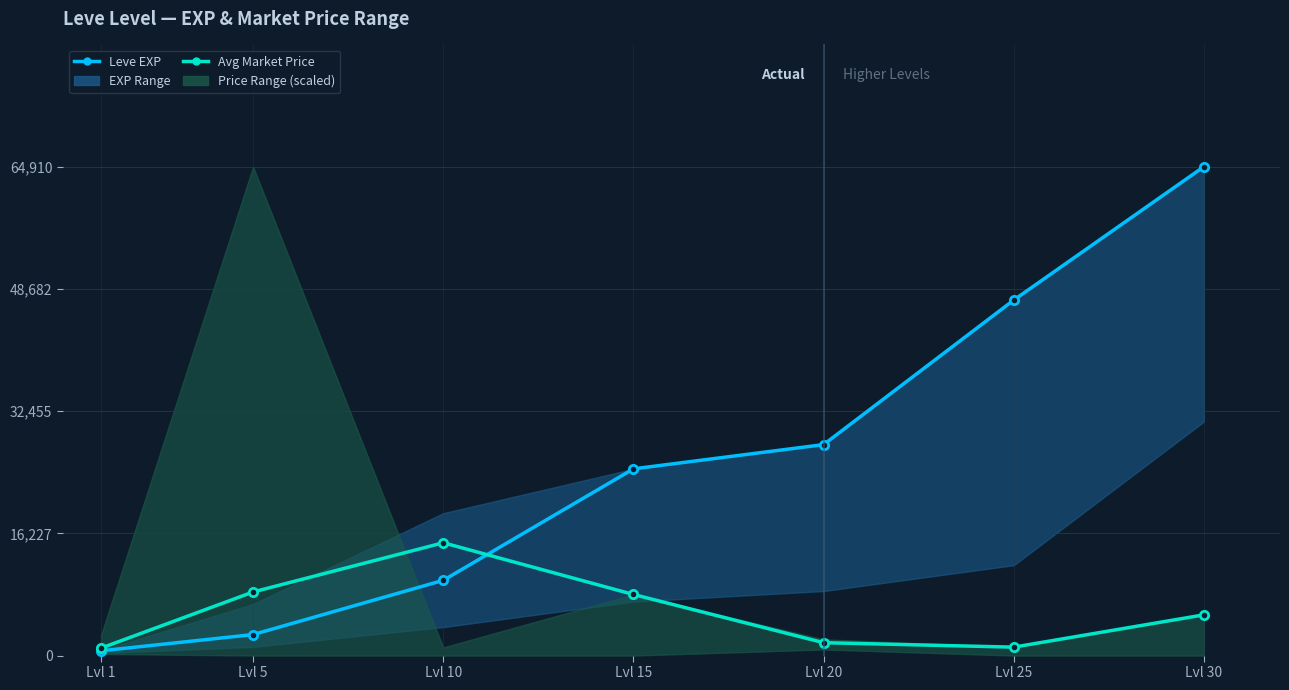

Which series changed the most between Lvl 15 and Lvl 20?

Avg Market Price (scaled)